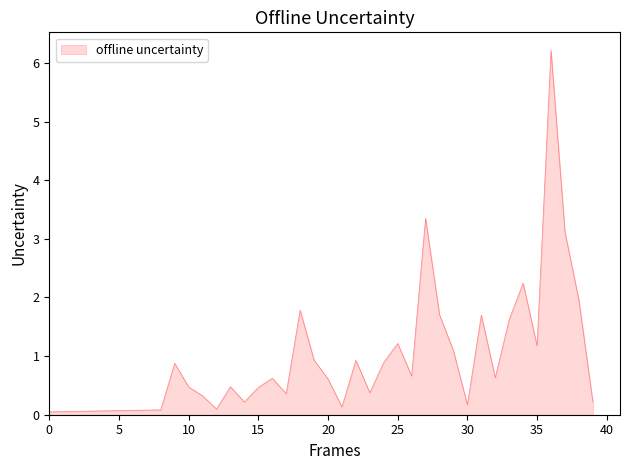

What is the difference between the maximum and minimum values?

6.2